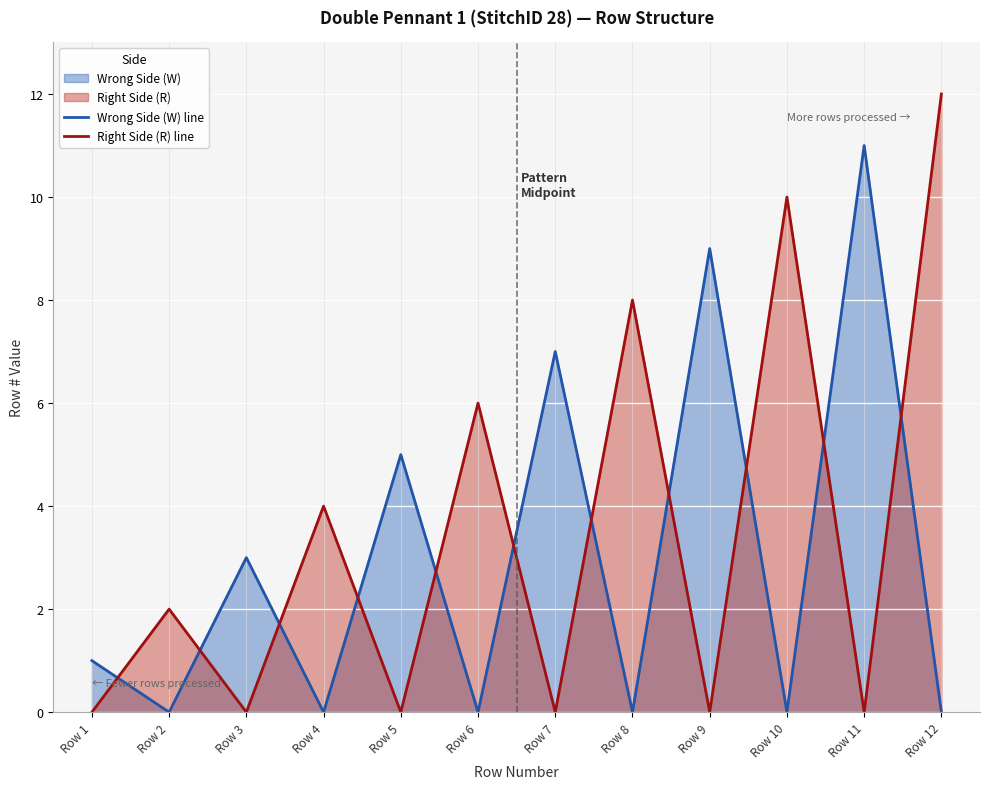

Which series changed the most between Row 3 and Row 8?

Right Side (R) line